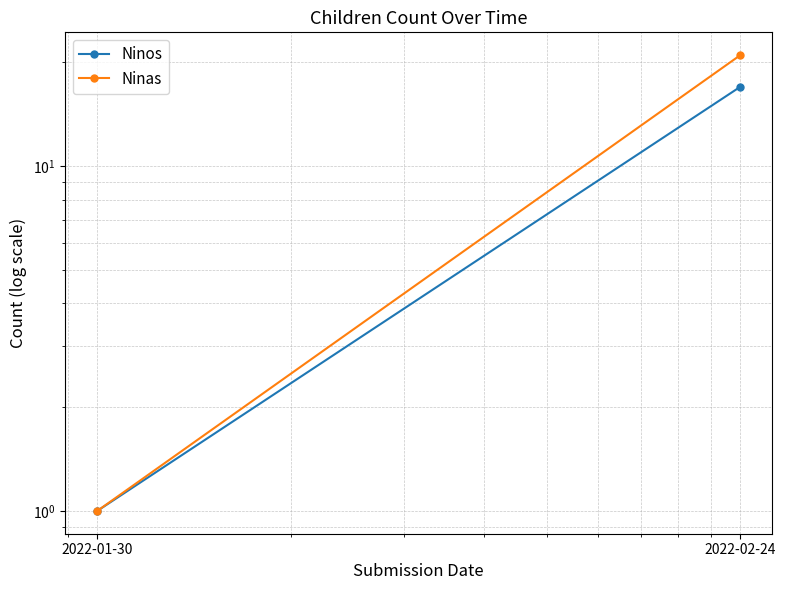

Which series has the largest range (max minus min)?

Ninas